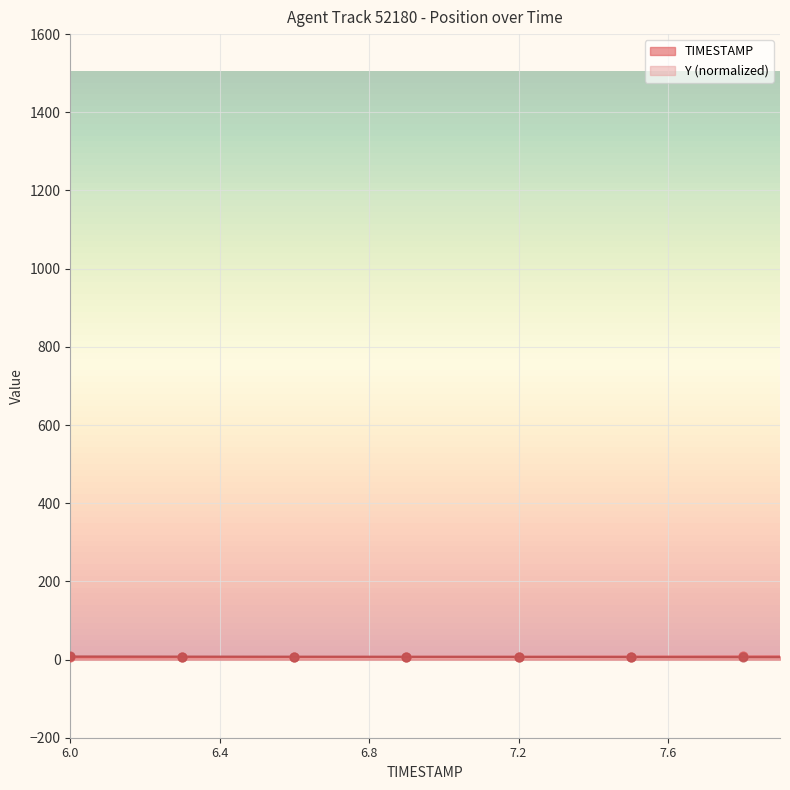

Which series has the widest spread of Y values?

TIMESTAMP